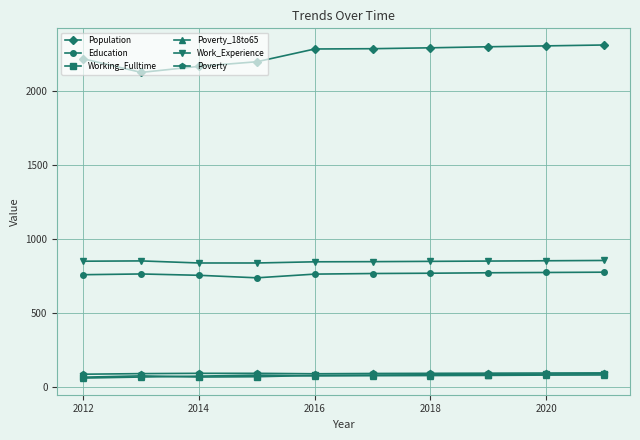

Does the chart display data point markers on the line(s)?

Yes